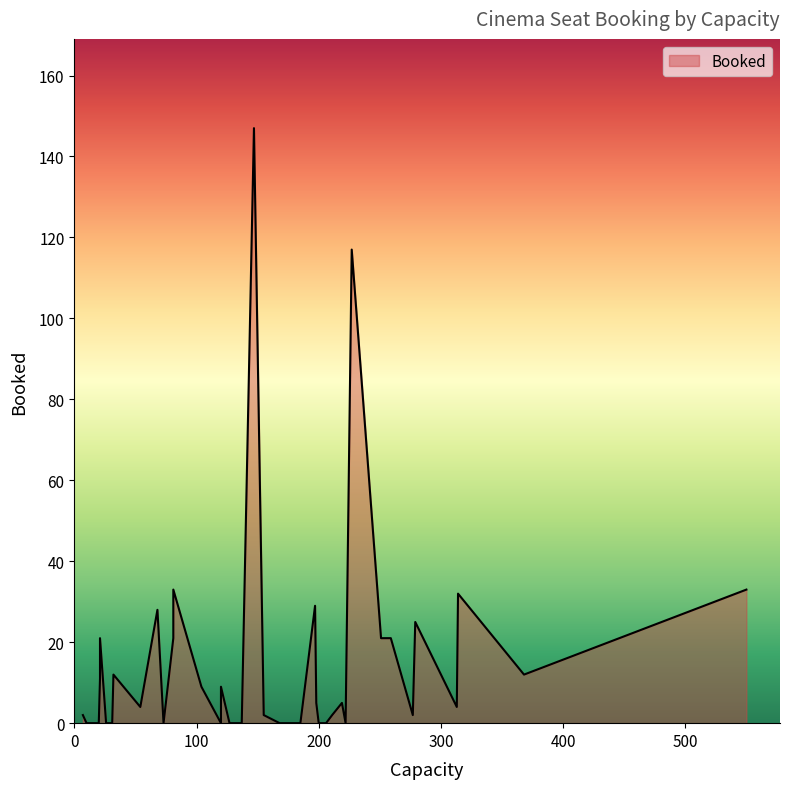

What is the difference between the maximum and minimum values?

147